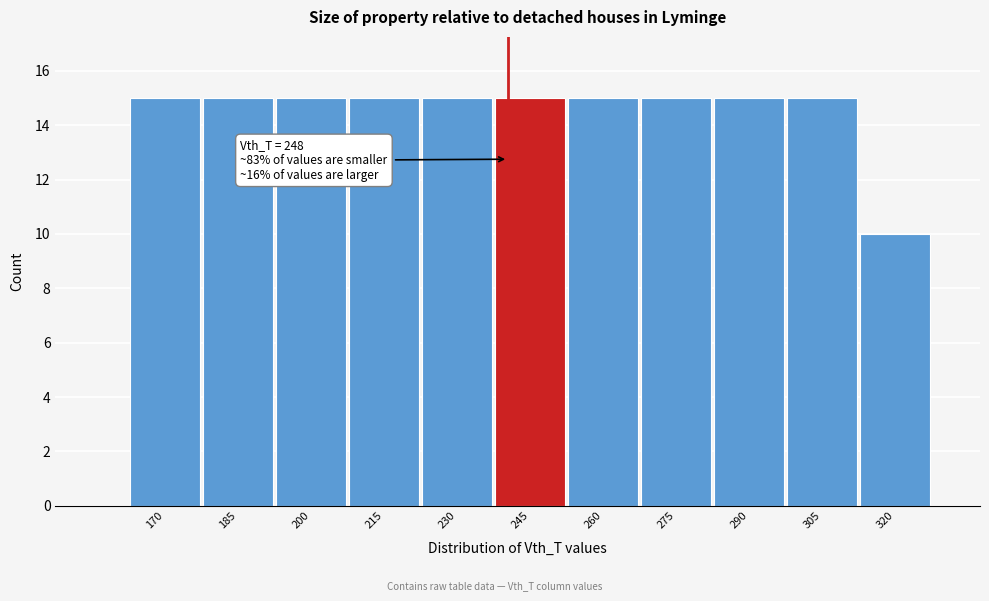

Reading left to right, transcribe all the data shown in this chart.

170=15	185=15	200=15	215=15	230=15	245=15	260=15	275=15	290=15	305=15	320=10